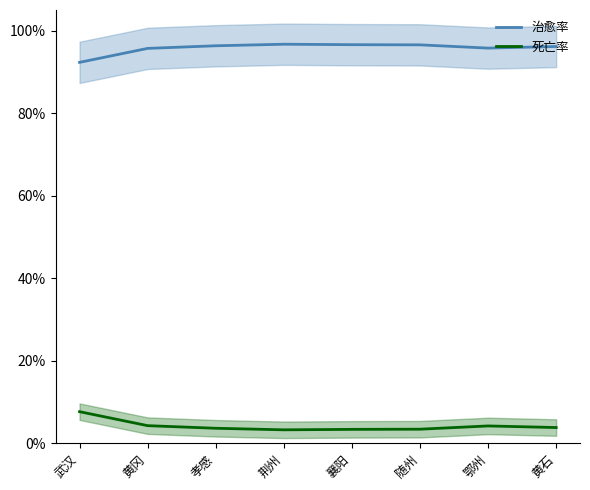

Reading left to right, list all the values displayed in this chart.

治愈率: 武汉=92.3	黄冈=95.7	孝感=96.3	荆州=96.7	襄阳=96.6	随州=96.6	鄂州=95.8	黄石=96.2
死亡率: 武汉=7.7	黄冈=4.3	孝感=3.7	荆州=3.3	襄阳=3.4	随州=3.4	鄂州=4.2	黄石=3.8